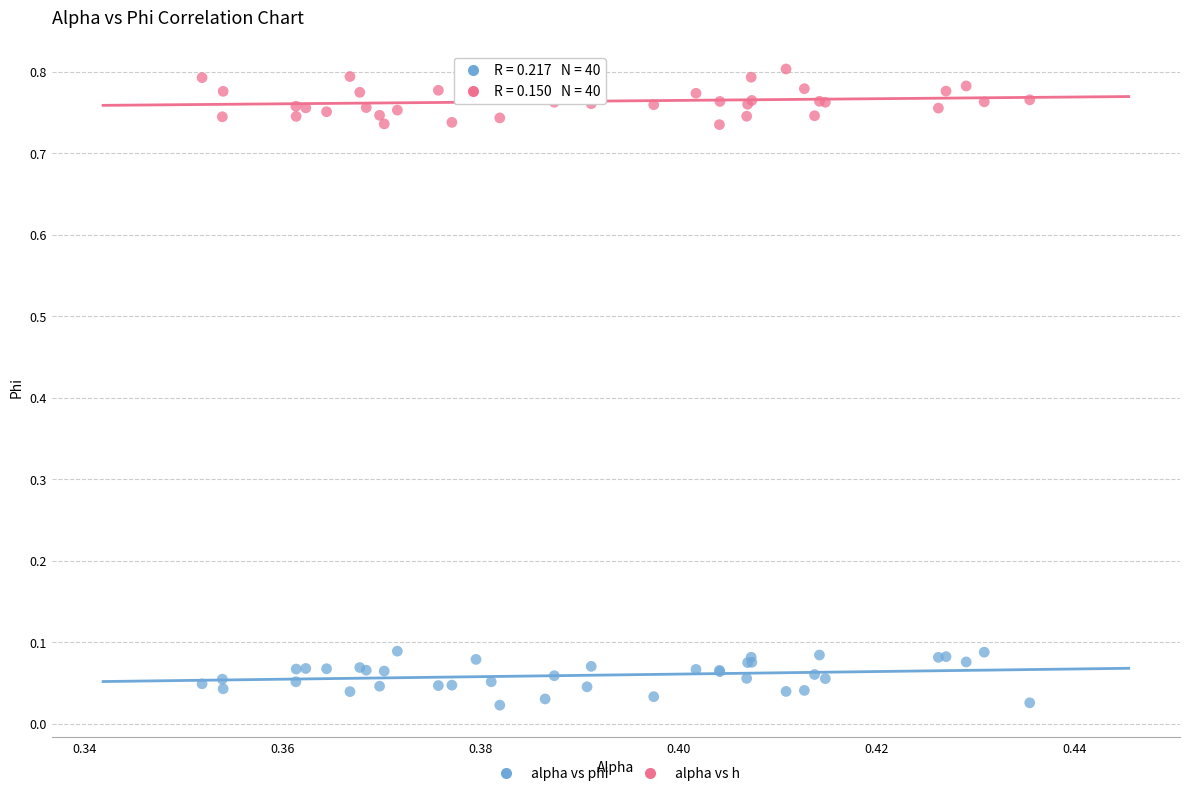

Which series reaches the maximum Y coordinate?

alpha vs h